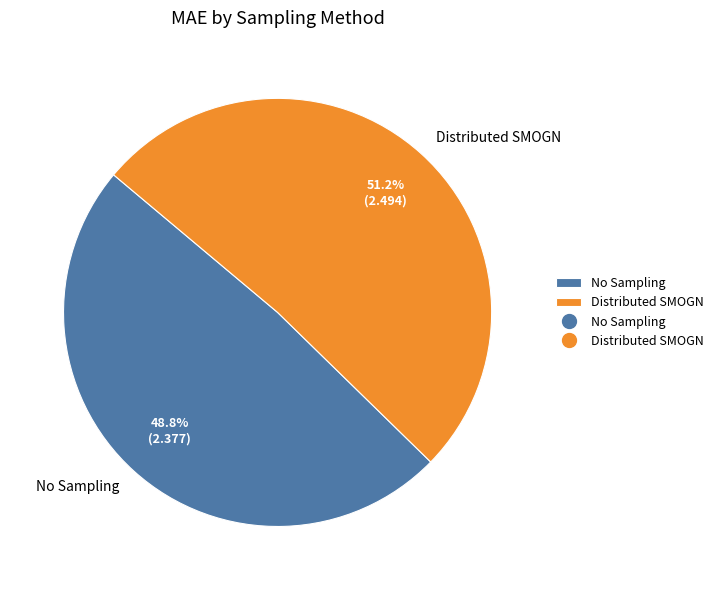

How many segments does this pie chart have?

2